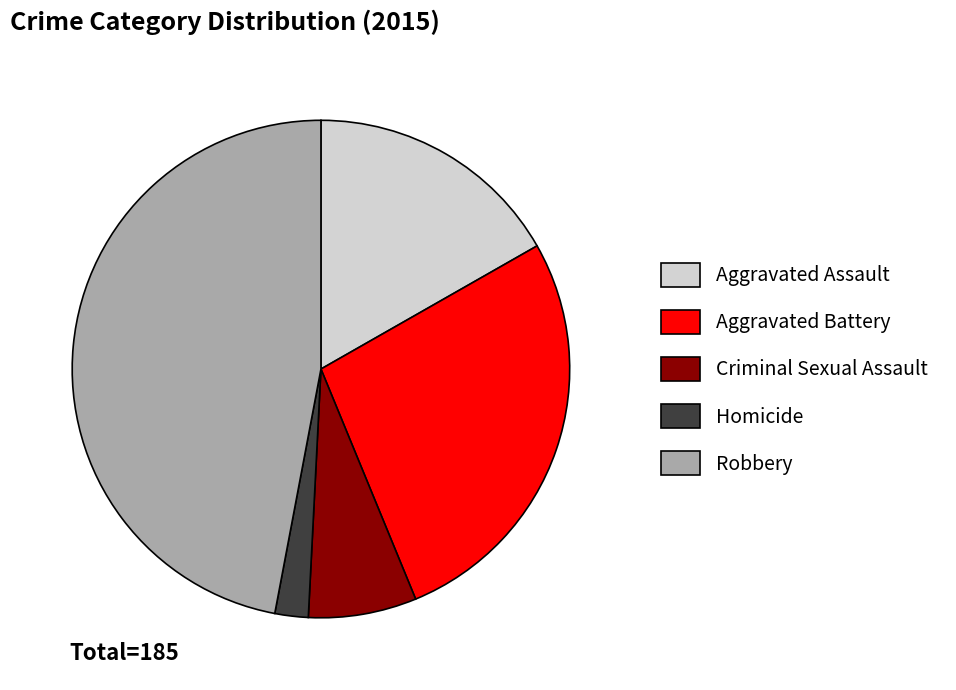

Is there a majority slice in this chart?

No